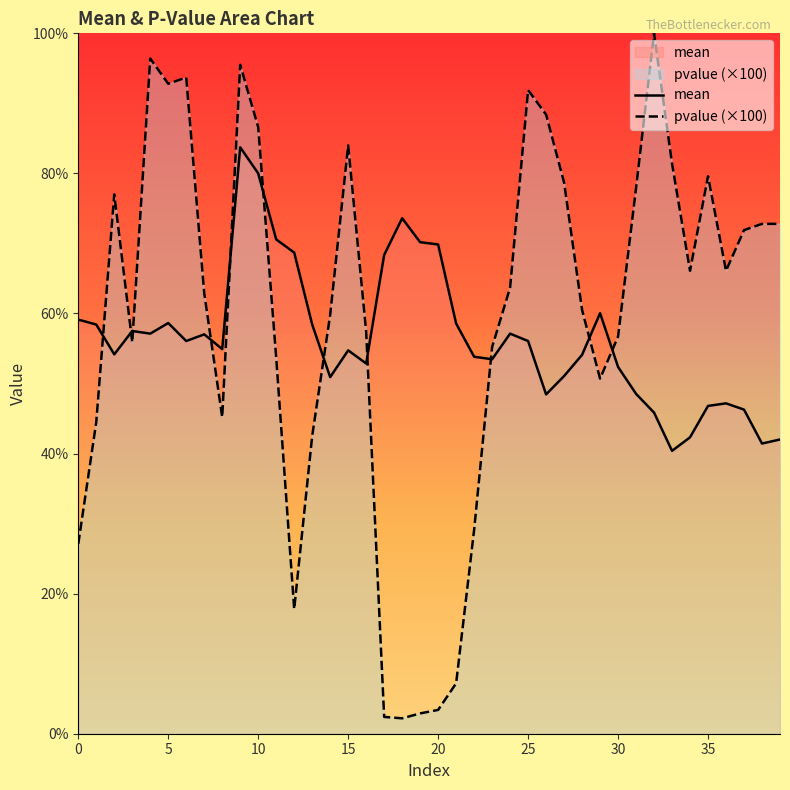

The mean series shows 70.2 at 19. True or false?

True